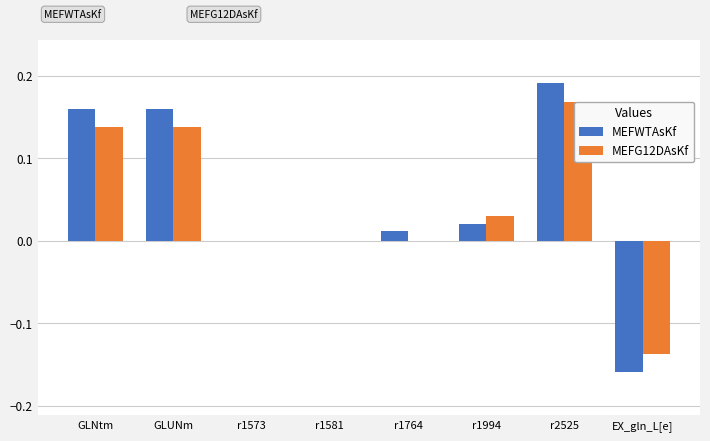

Are the bars horizontal?

No